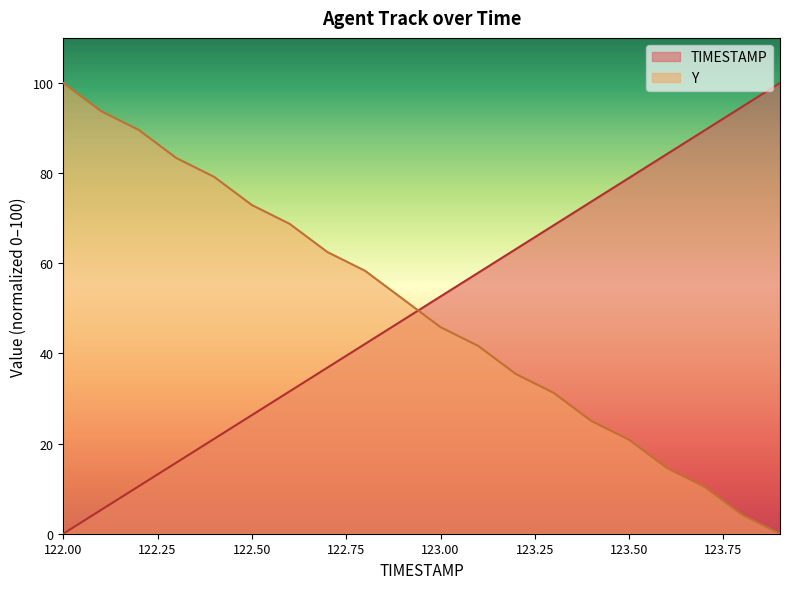

Reading left to right, list all the values displayed in this chart.

TIMESTAMP: 122.0=0.0	122.1=5.3	122.2=10.5	122.3=15.8	122.4=21.1	122.5=26.3	122.6=31.6	122.7=36.8	122.8=42.1	122.9=47.4	123.0=52.6	123.1=57.9	123.2=63.2	123.3=68.4	123.4=73.7	123.5=78.9	123.6=84.2	123.7=89.5	123.8=94.7	123.9=100.0
Y: 122.0=100.0	122.1=93.7	122.2=89.6	122.3=83.3	122.4=79.2	122.5=72.9	122.6=68.7	122.7=62.5	122.8=58.3	122.9=52.1	123.0=45.8	123.1=41.7	123.2=35.4	123.3=31.2	123.4=25.0	123.5=20.8	123.6=14.6	123.7=10.4	123.8=4.2	123.9=0.0